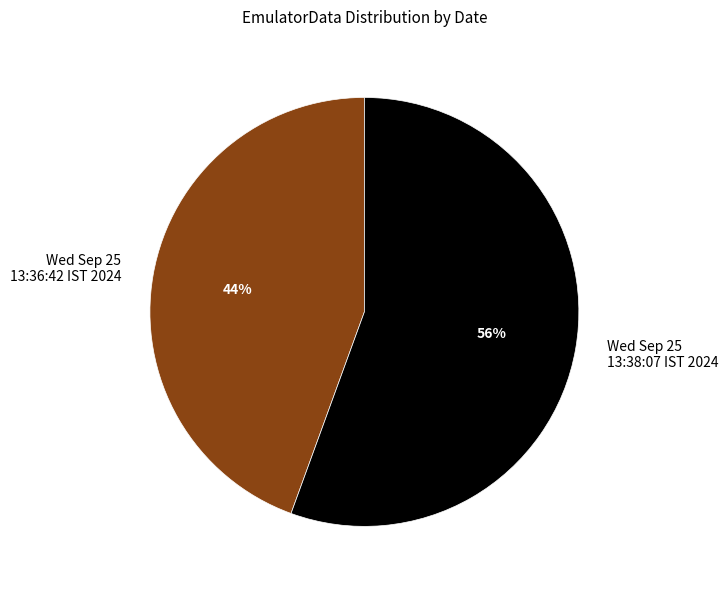

Rank the categories by value from lowest to highest.

Wed Sep 25 13:36:42 IST 2024, Wed Sep 25 13:38:07 IST 2024